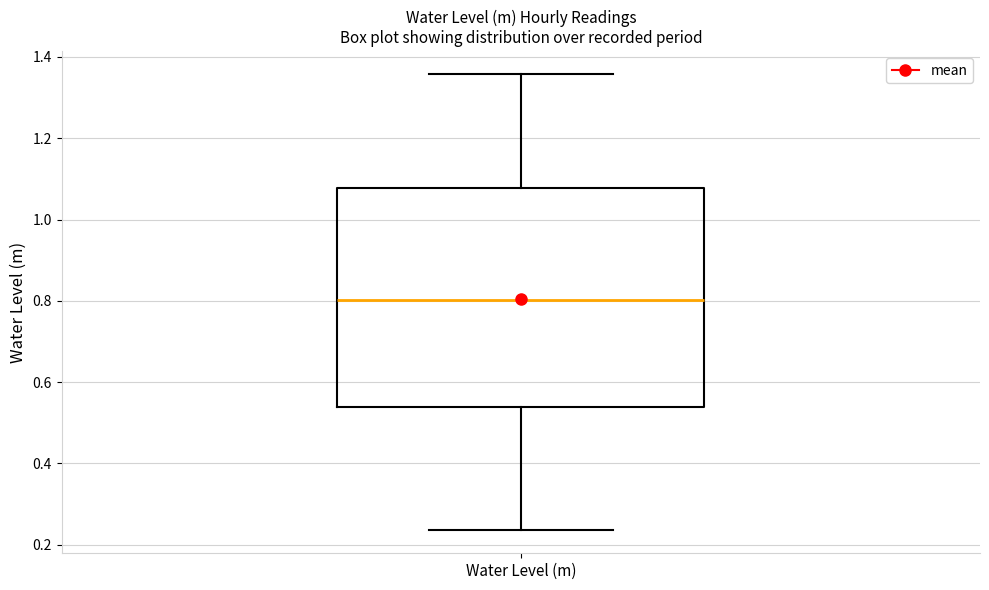

Transcribe this box plot: give where the median line is, the range the box spans, and where the two whiskers end, as read against the y-axis. The values are not printed on the chart, so give them approximately, as read against the axis.

median 0.80, box 0.54 to 1.08, whiskers 0.24 to 1.36